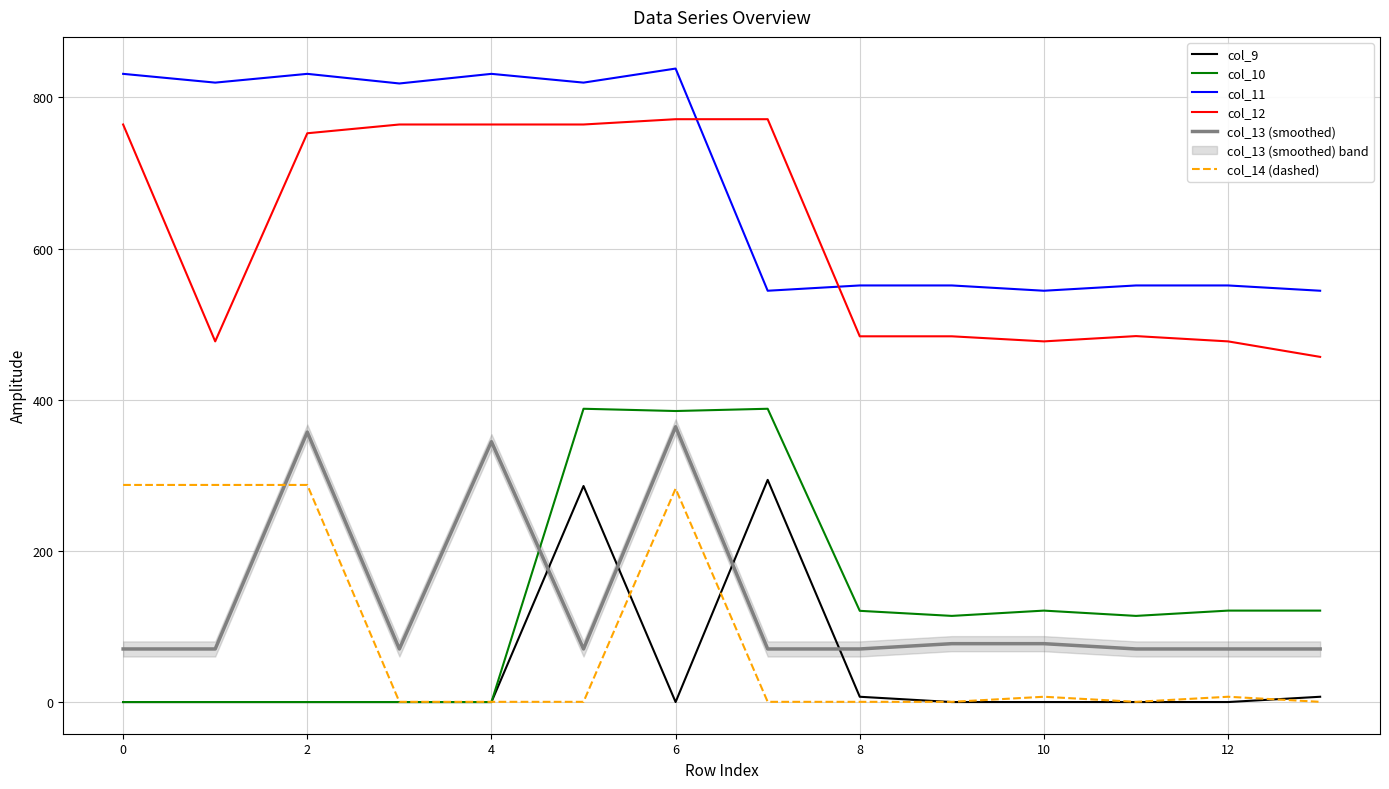

True or false: col_12 and col_10 intersect in this chart.

False